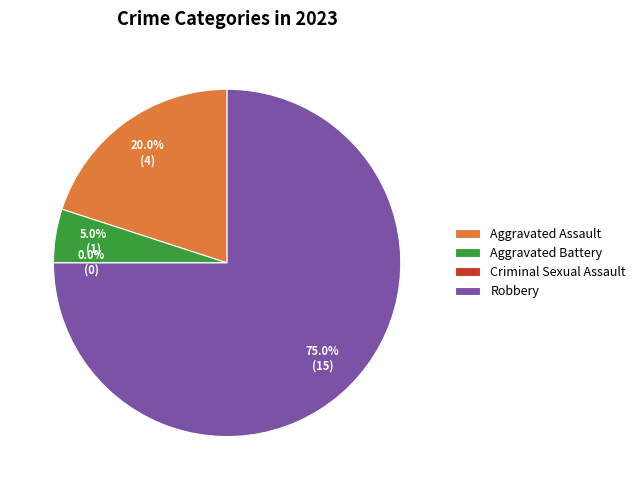

To the nearest percent, what is the combined percentage of Aggravated Assault and Robbery?

95%